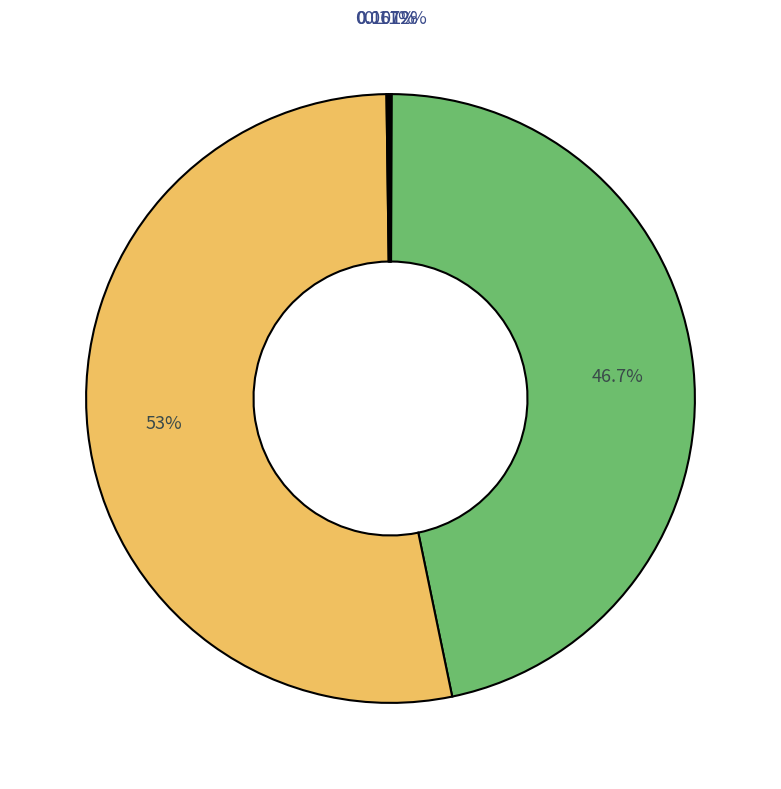

To the nearest percent, what is the average slice percentage?

20%